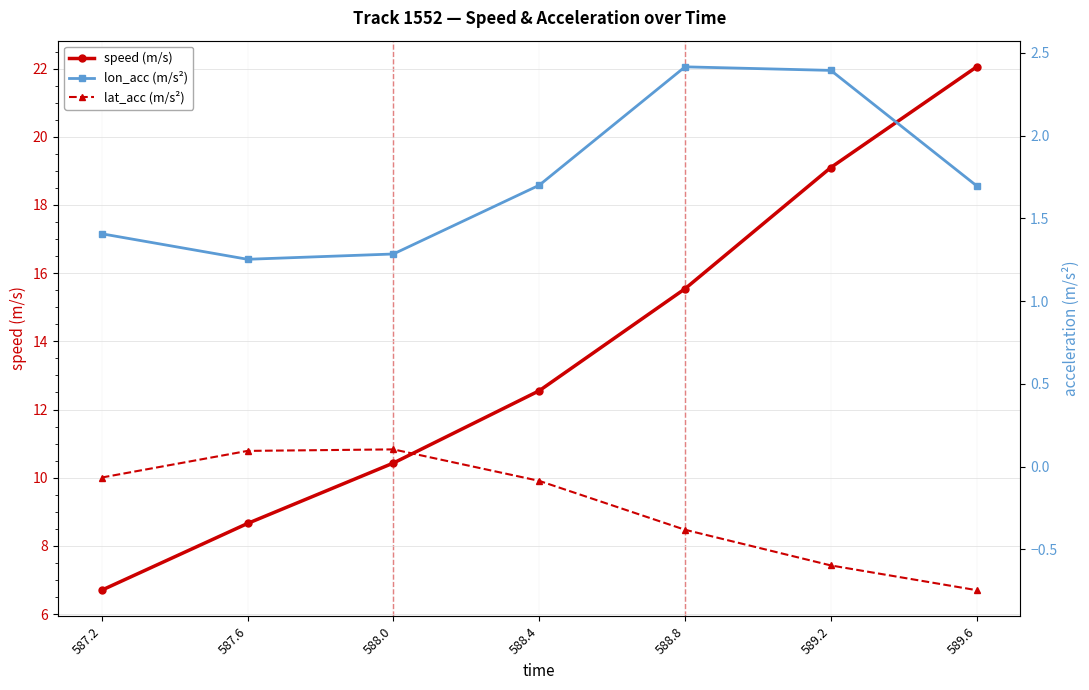

True or false: lon_acc (m/s²) and speed (m/s) cross at least once.

False